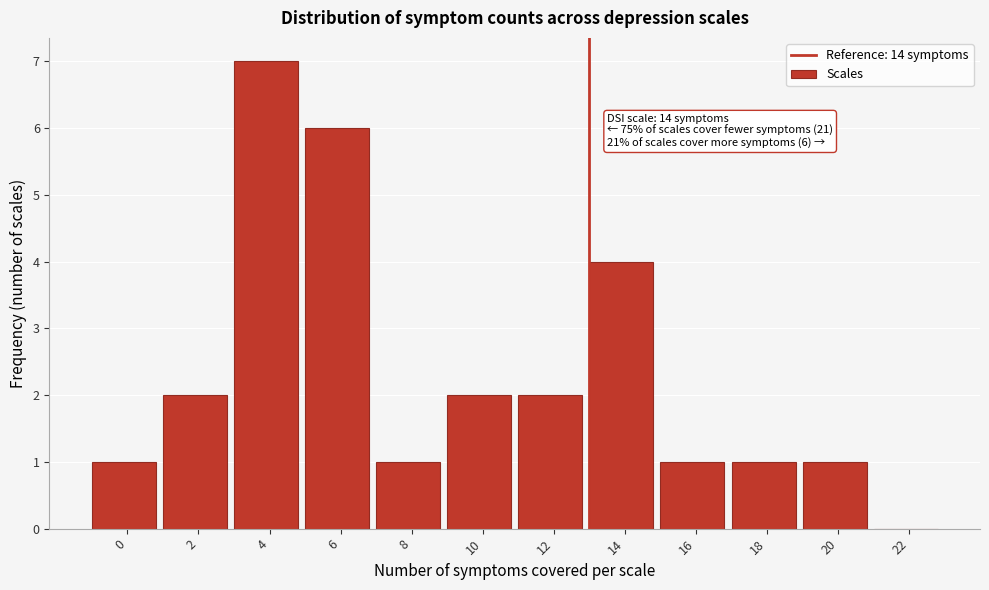

Reading left to right, what are all the values shown in this chart?

0=1	2=2	4=7	6=6	8=1	10=2	12=2	14=4	16=1	18=1	20=1	22=0